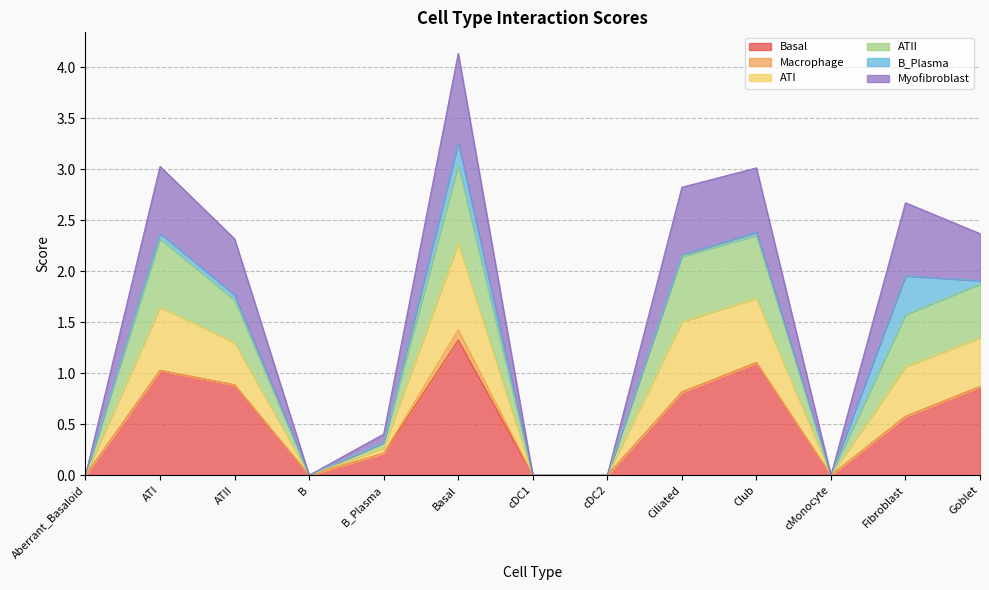

True or false: ATII and ATI intersect in this chart.

False